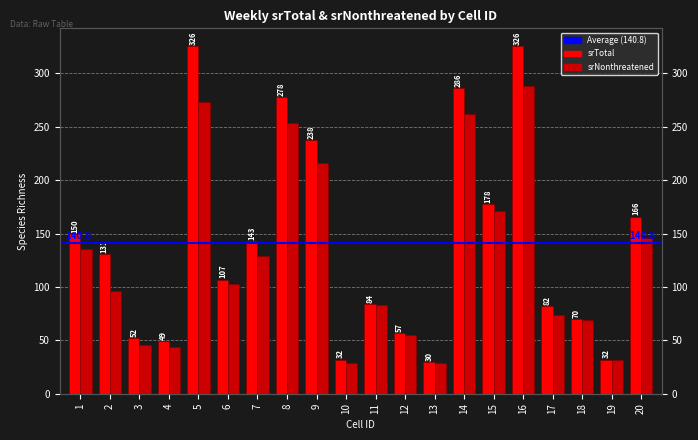

What is the value of the srNonthreatened bar at the 13th from the left?

29